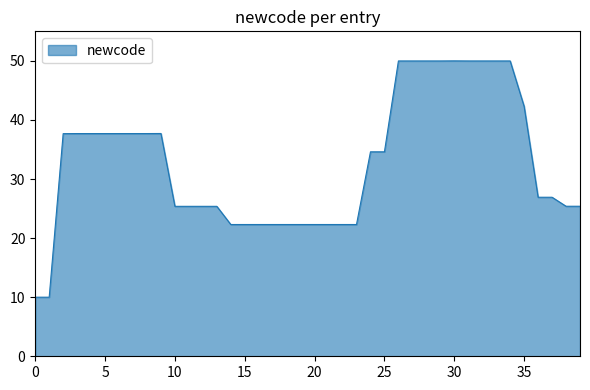

What is the maximum value shown in the chart?

50.0